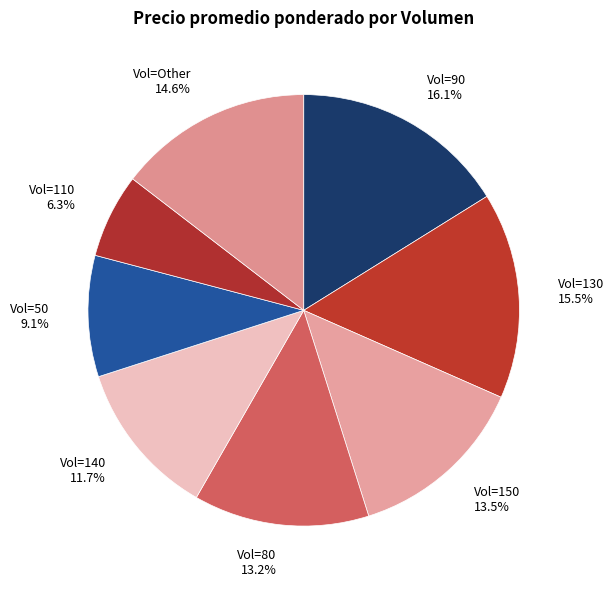

What is the total percentage of Vol=130 and Vol=140?

27.2%